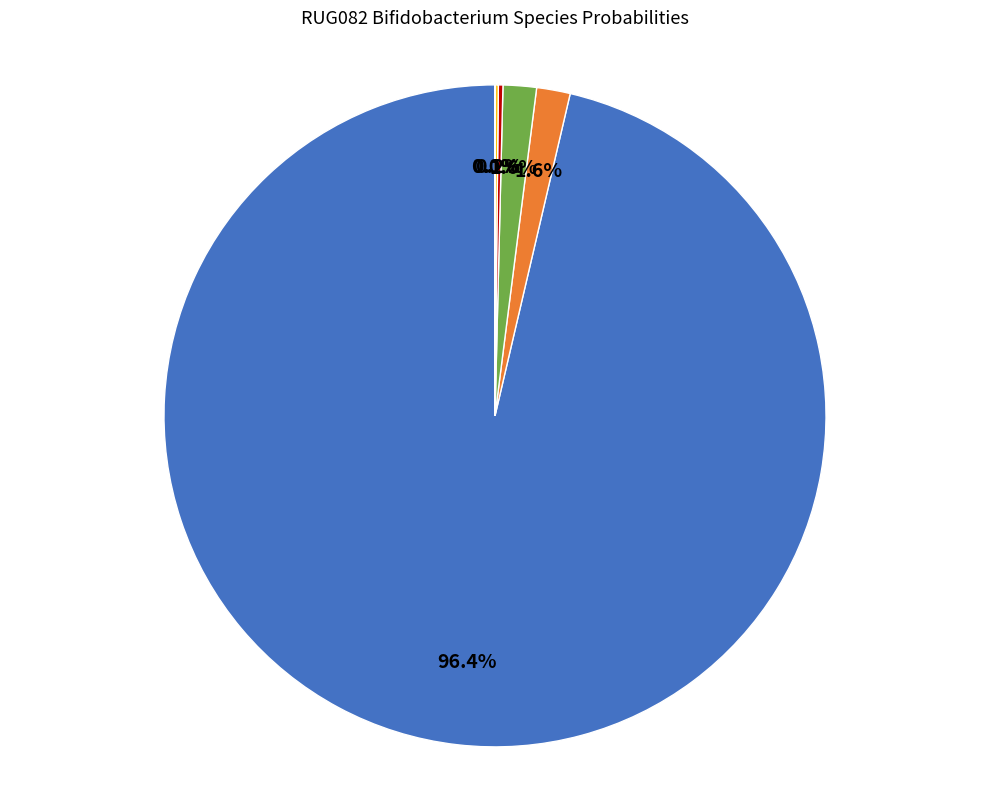

Which category accounts for the majority?

s__Bifidobacterium globosum